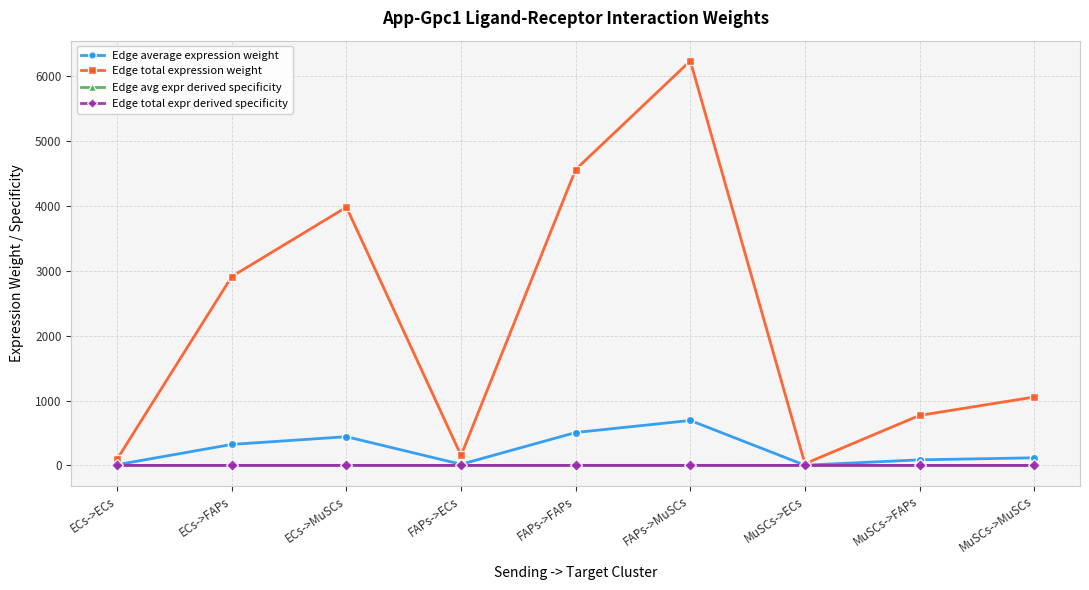

Is this an area chart (filled region under the line)?

No